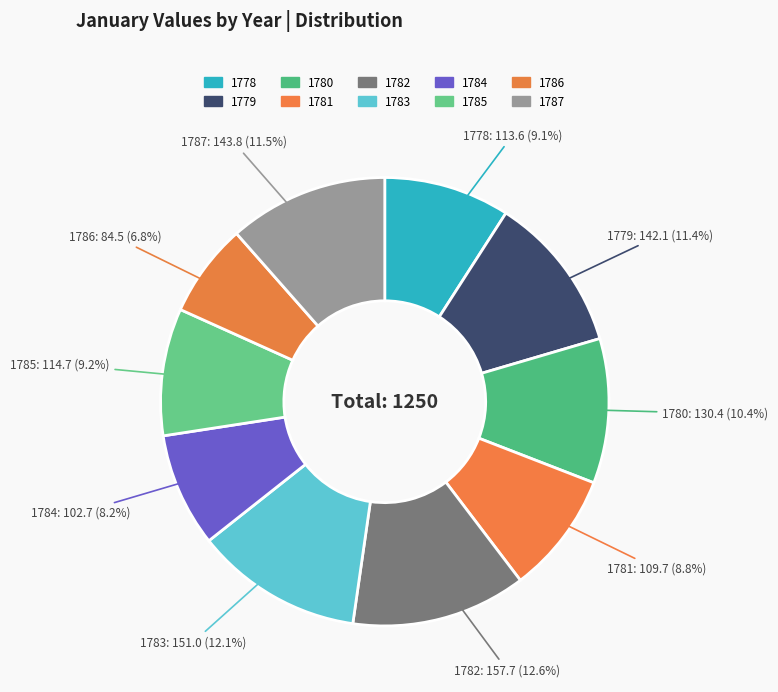

To the nearest percent, what is the difference between the 1782 and 1780 slice percentages?

2%